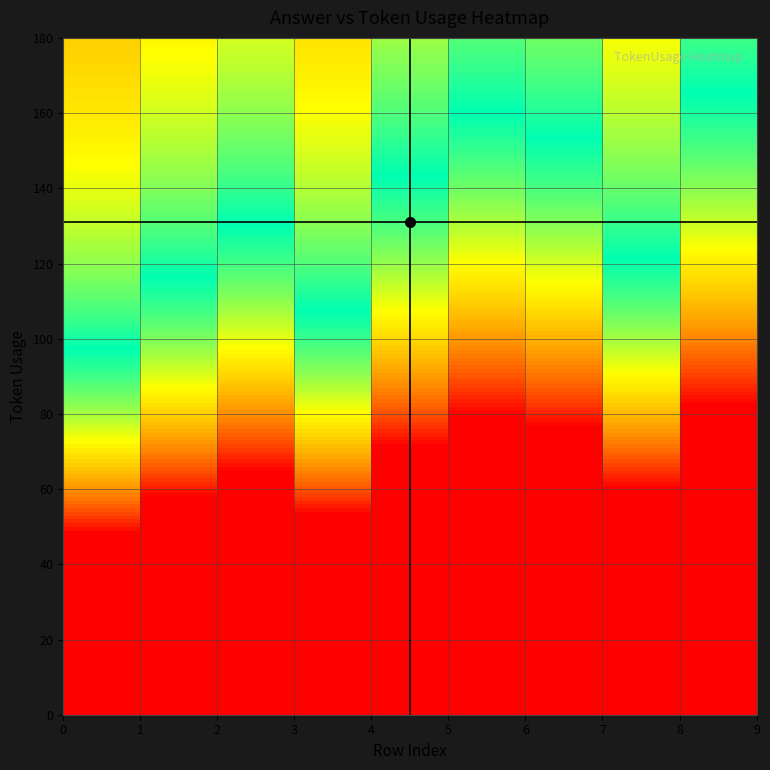

What is the maximum value shown in the chart?

0.8